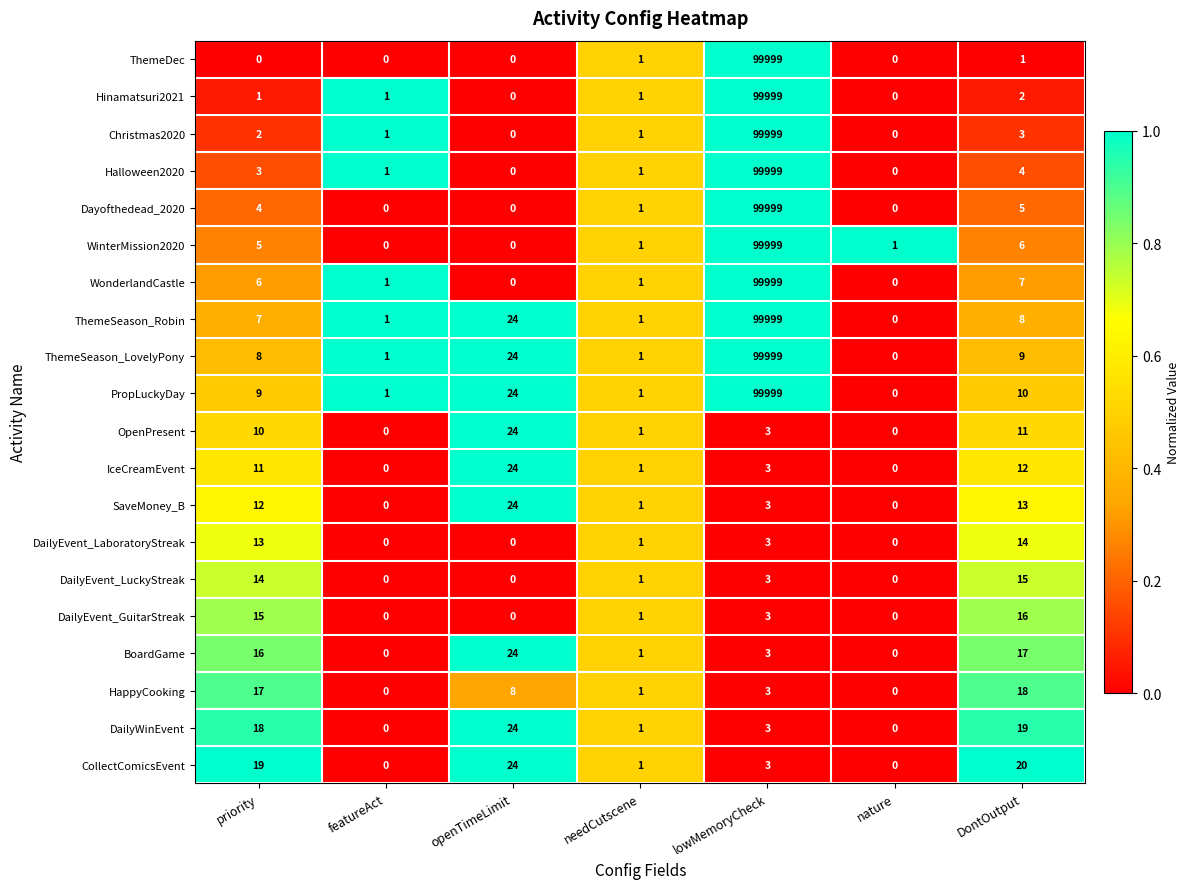

How many data points does each series have?

7